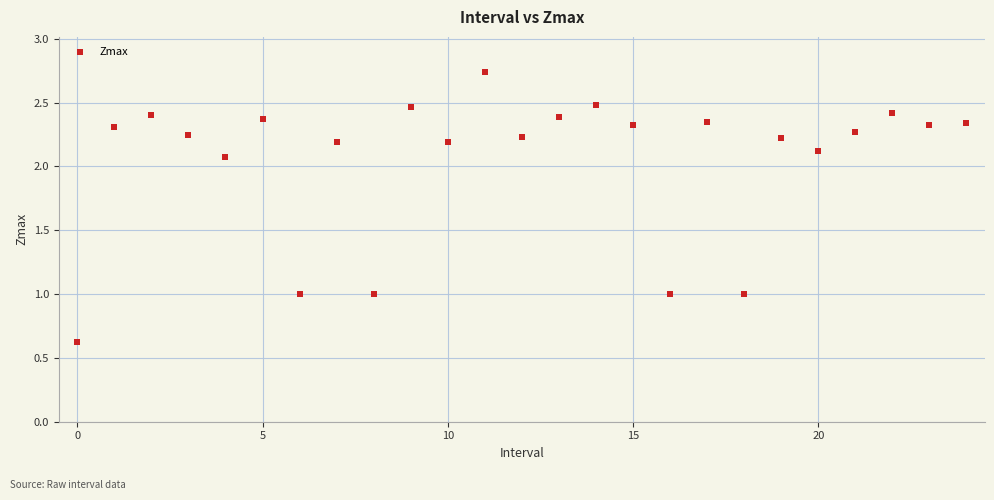

What is the range of Y values (max minus min)?

2.1